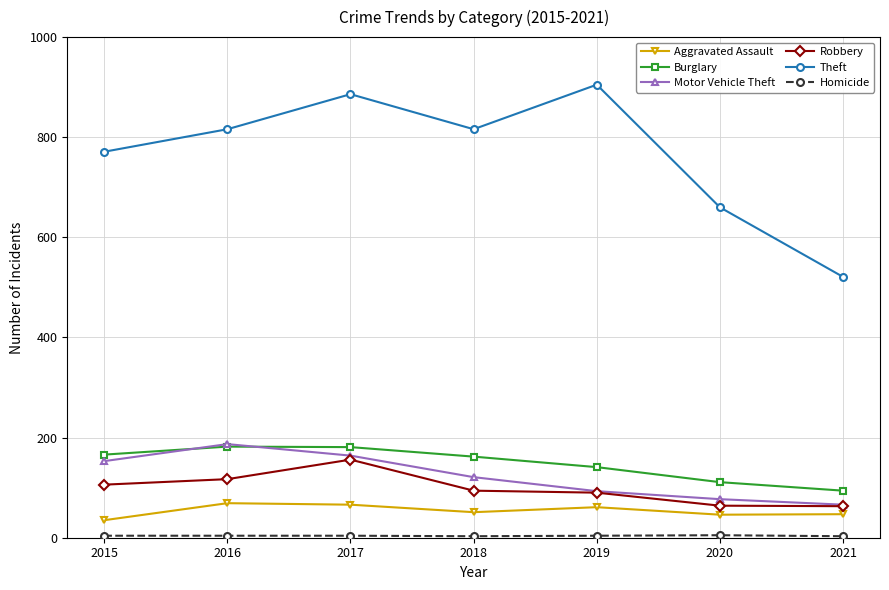

What is the average value of the Aggravated Assault series?

54